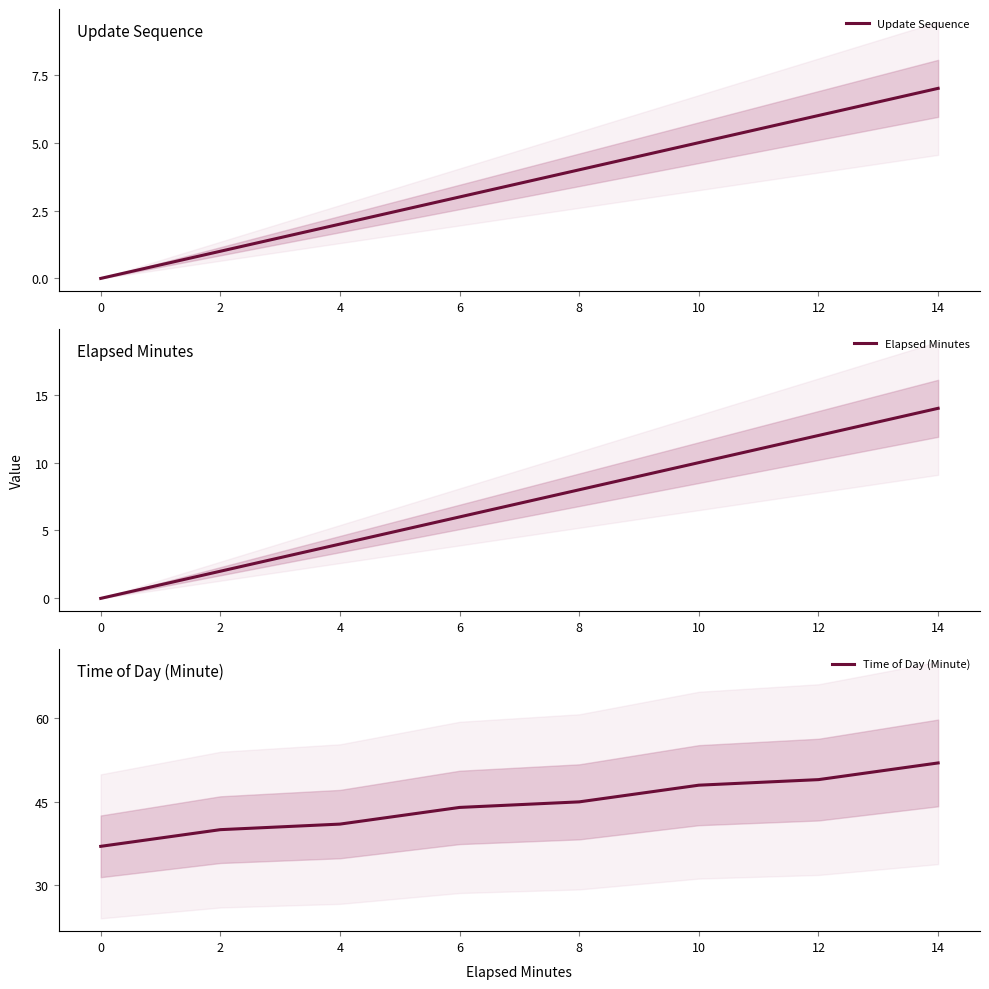

What is the value of the Update Sequence point at the 6th from the left?

5